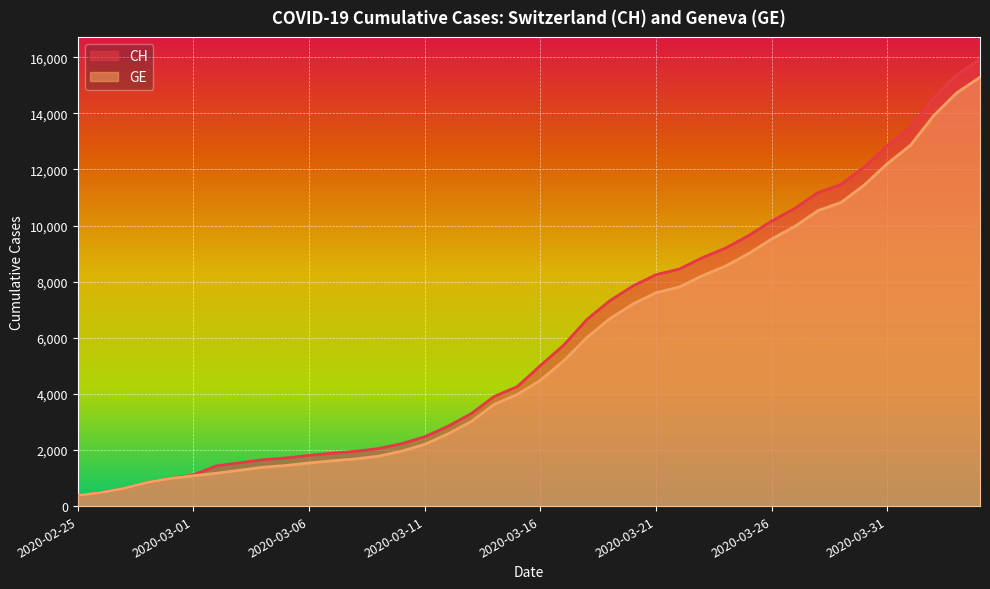

What is the greatest value displayed?

15926